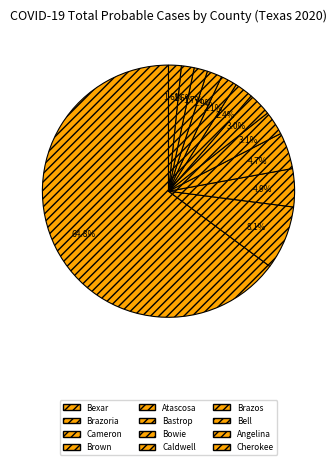

How many segments does this pie chart have?

12